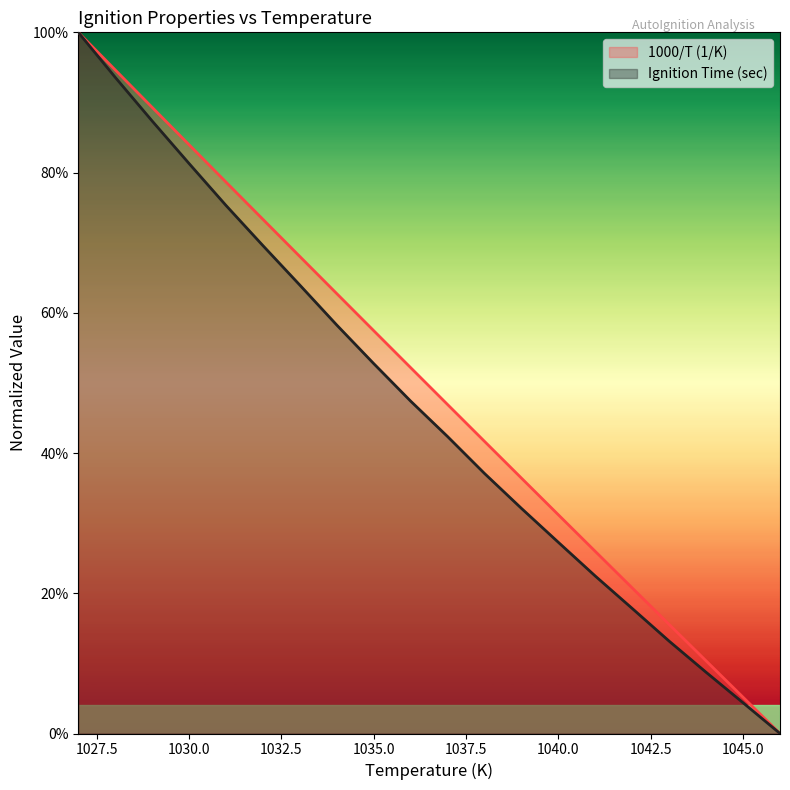

Reading right to left, list all the values displayed in this chart.

1000/T (1/K): 1046=0.0	1045=0.1	1044=0.1	1043=0.2	1042=0.2	1041=0.3	1040=0.3	1039=0.4	1038=0.4	1037=0.5	1036=0.5	1035=0.6	1034=0.6	1033=0.7	1032=0.7	1031=0.8	1030=0.8	1029=0.9	1028=0.9	1027=1.0
Ignition Time (sec): 1046=0.0	1045=0.0	1044=0.1	1043=0.1	1042=0.2	1041=0.2	1040=0.3	1039=0.3	1038=0.4	1037=0.4	1036=0.5	1035=0.5	1034=0.6	1033=0.6	1032=0.7	1031=0.8	1030=0.8	1029=0.9	1028=0.9	1027=1.0